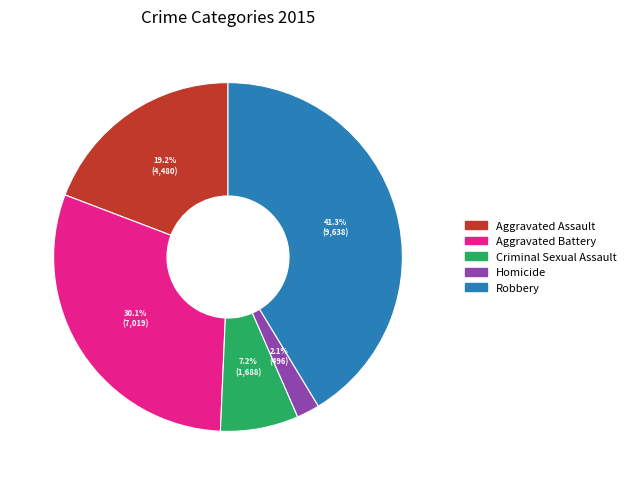

Which category has the biggest portion of the pie?

Robbery